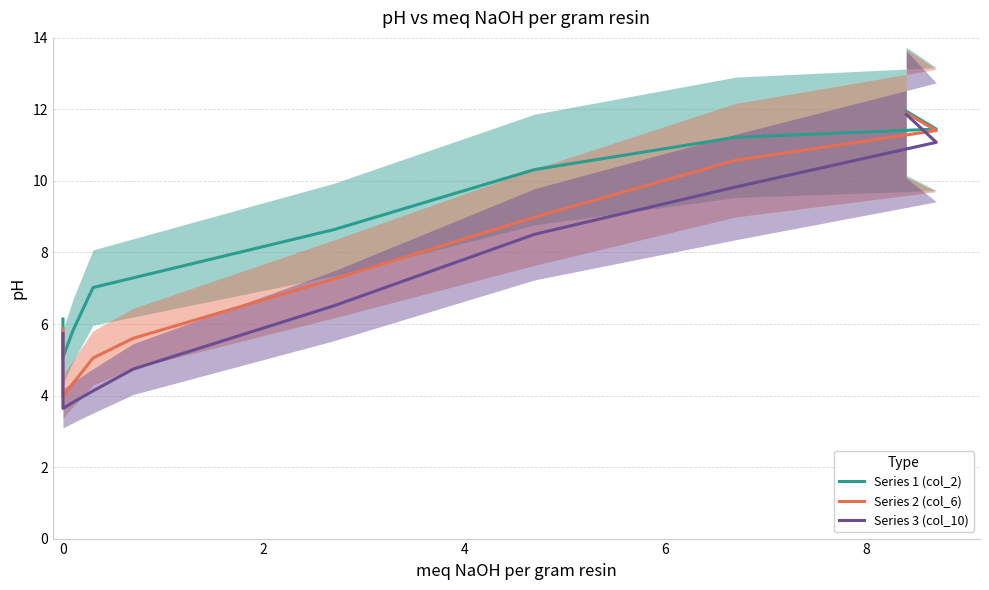

What is the smallest value displayed?

3.6